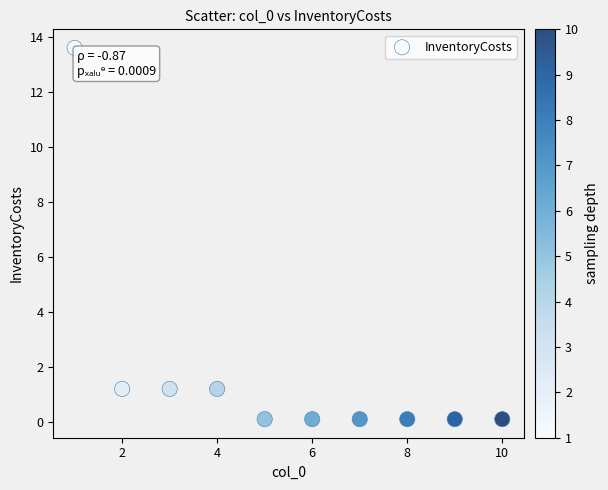

What is the range of Y values (max minus min)?

13.5